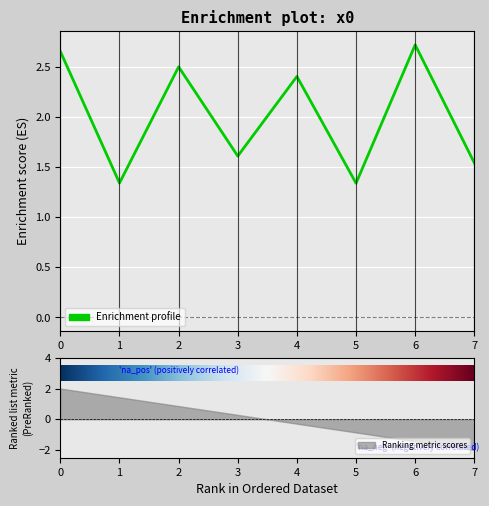

What is the sum of all values?

16.1